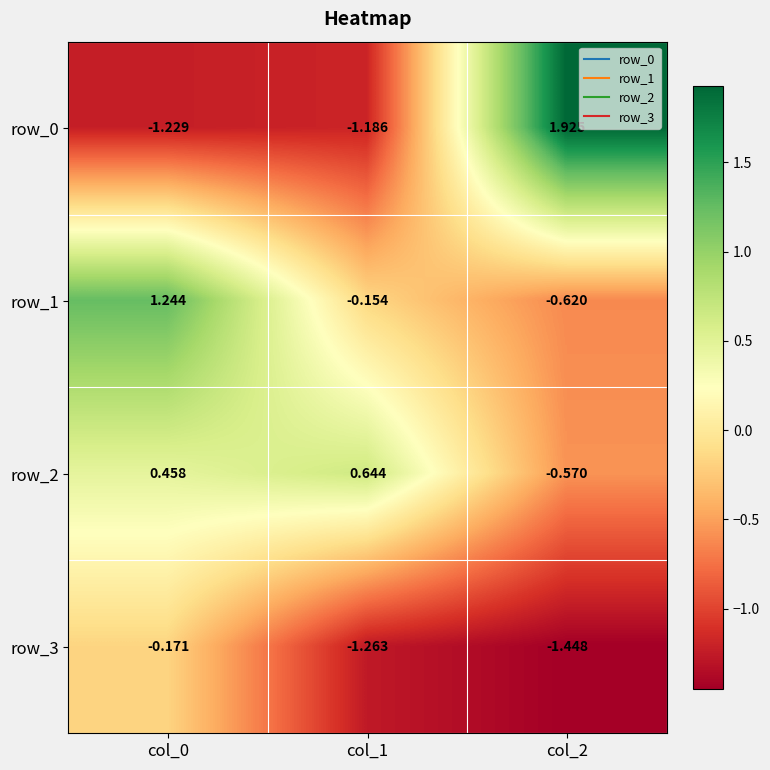

At which category does the chart reach its minimum across all series?

col_2